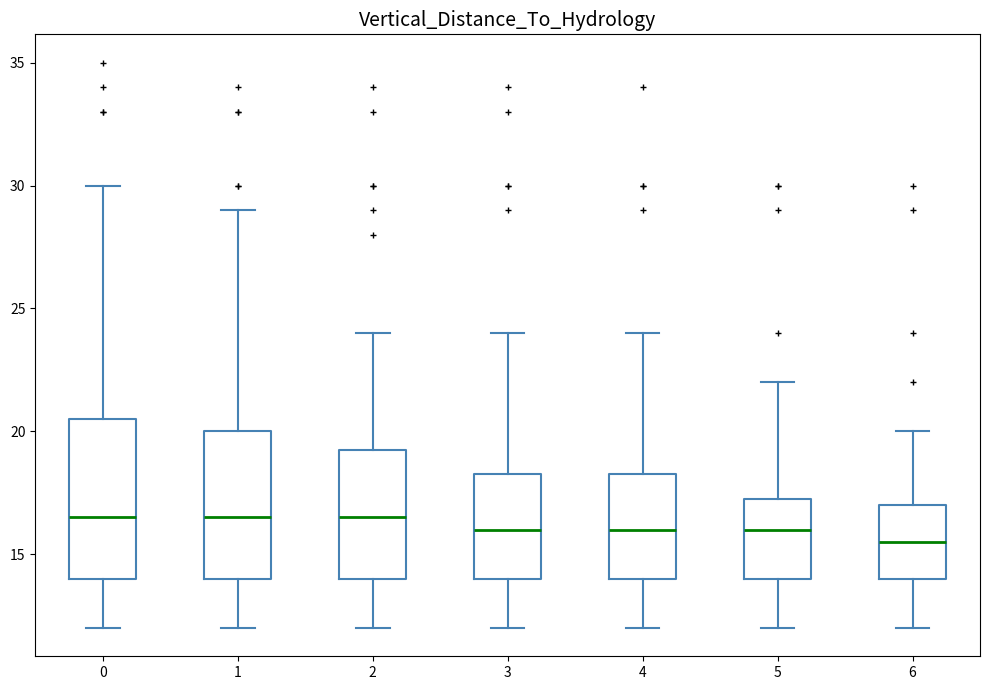

Reading left to right, read every box against the y-axis: the position of its median line, the range the box covers, and the ends of its whiskers. The values are not printed on the chart, so give them approximately, as read against the axis.

0: median 16.5, box 14.0 to 20.5, whiskers 12.0 to 30.0
1: median 16.5, box 14.0 to 20.0, whiskers 12.0 to 29.0
2: median 16.5, box 14.0 to 19.5, whiskers 12.0 to 24.0
3: median 16.0, box 14.0 to 18.5, whiskers 12.0 to 24.0
4: median 16.0, box 14.0 to 18.5, whiskers 12.0 to 24.0
5: median 16.0, box 14.0 to 17.5, whiskers 12.0 to 22.0
6: median 15.5, box 14.0 to 17.0, whiskers 12.0 to 20.0